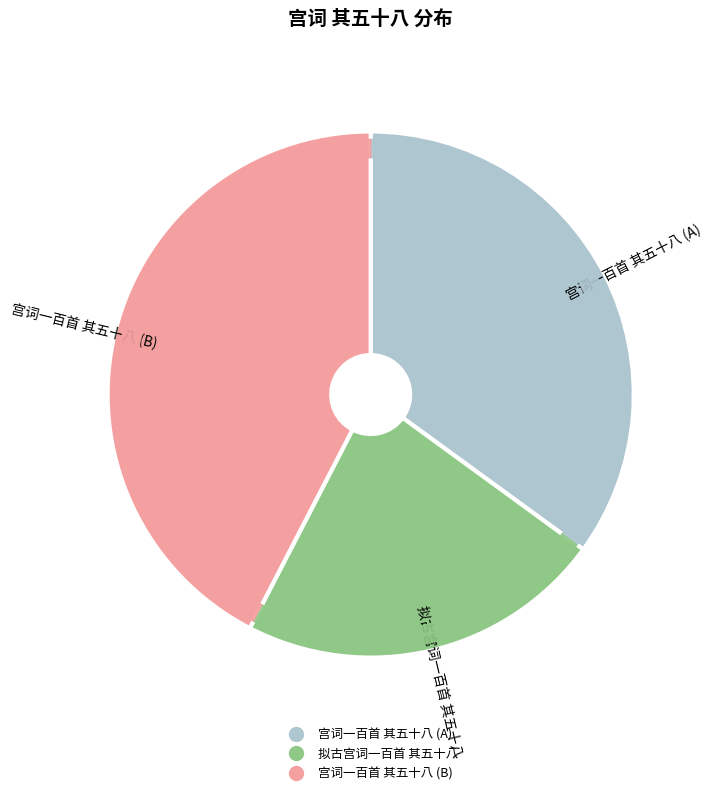

What portion of the pie excludes 宫词一百首 其五十八?

57.6%